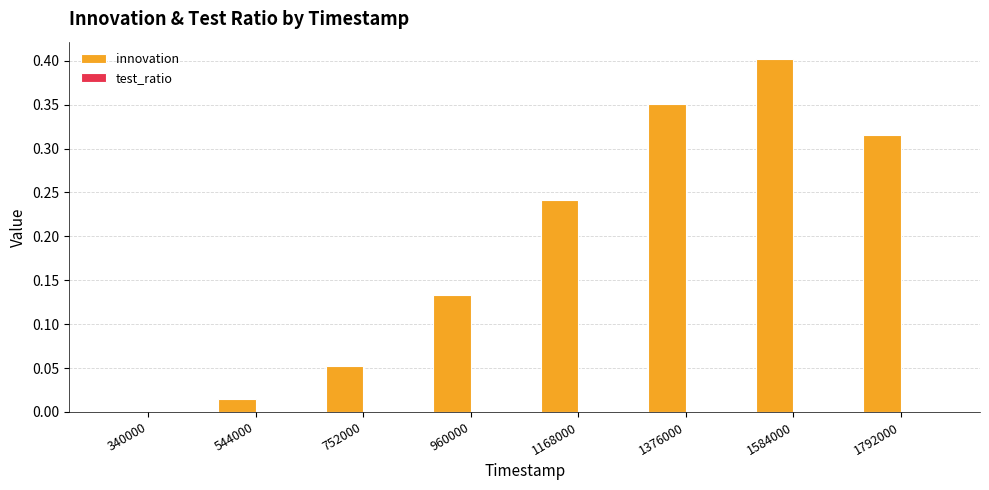

At which category is the sum across all series the highest?

1584000